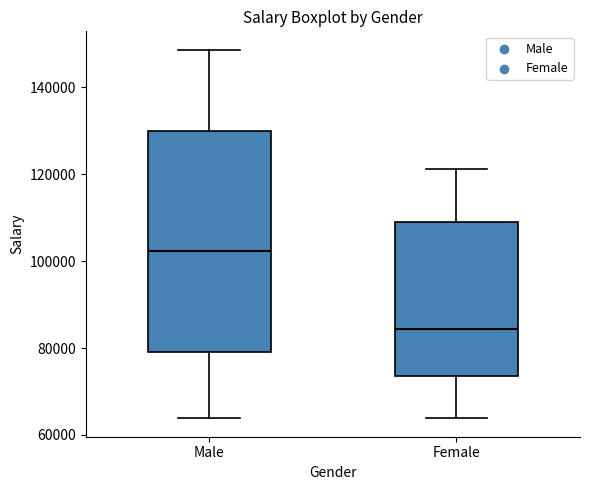

Which box is the tallest, from its lower edge to its upper edge?

Male